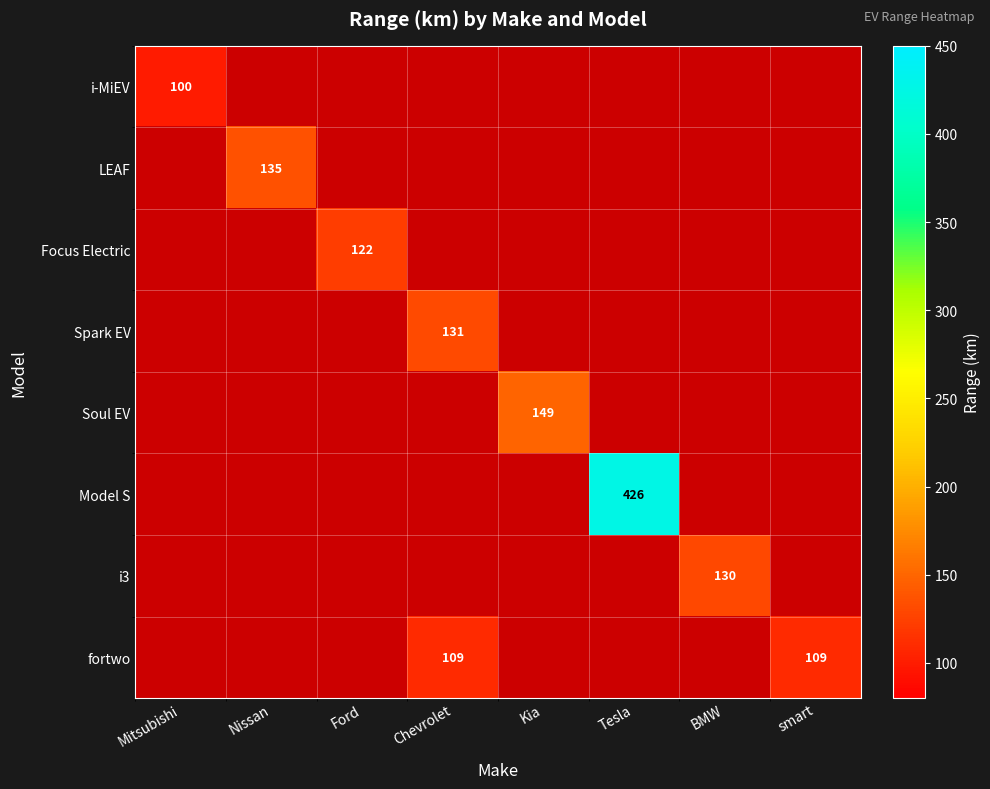

At which category does the chart reach its minimum across all series?

Nissan